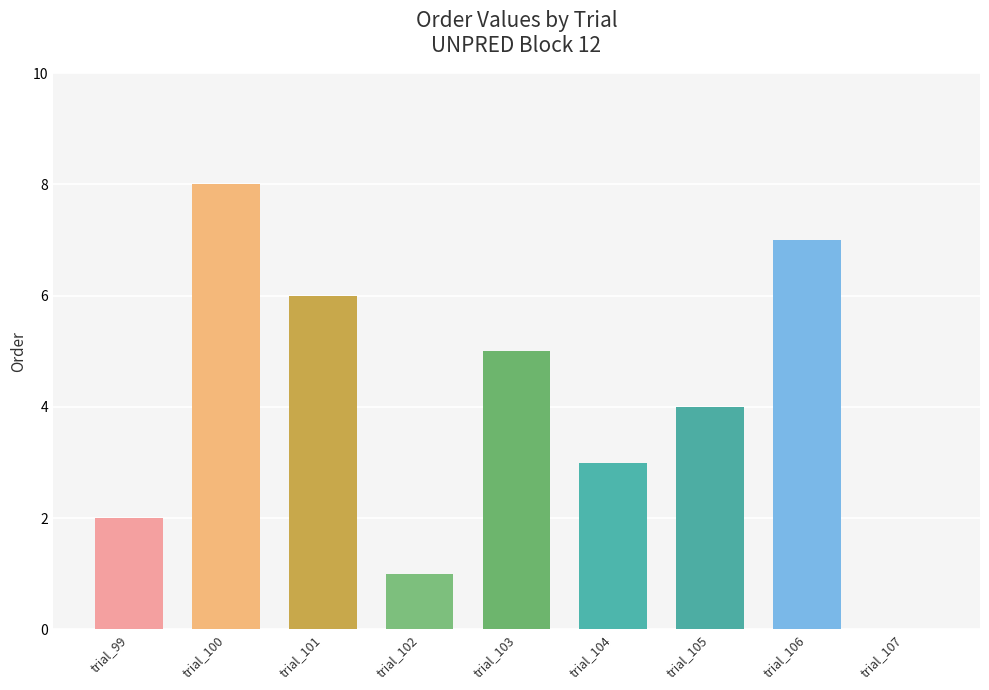

The value at trial_99 is 1. True or false?

False